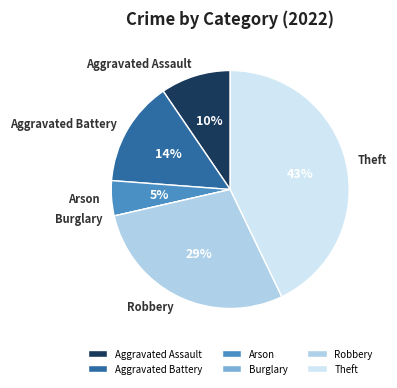

To the nearest percent, what percentage of the pie is Robbery?

29%